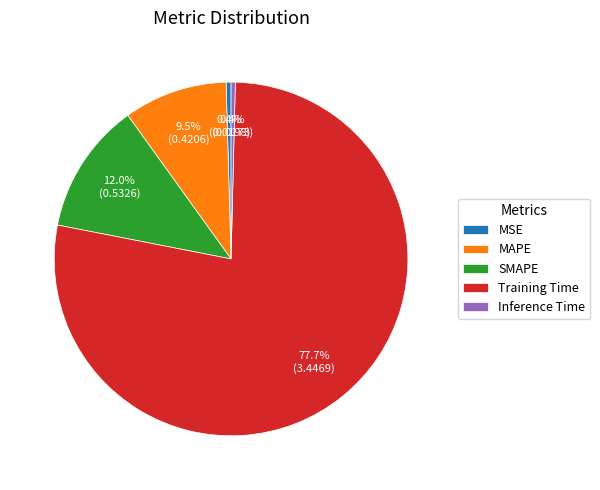

Combined, what portion of the pie is SMAPE and MSE?

12.4%